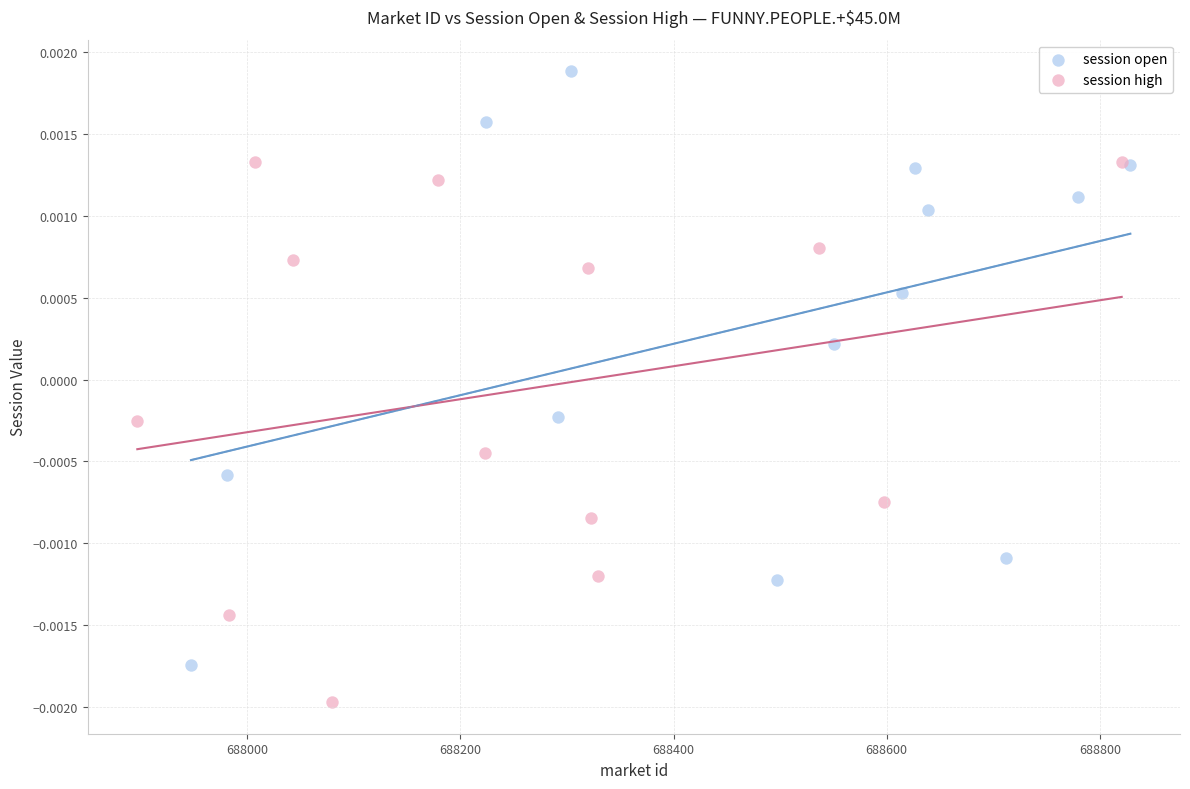

Which series contains the highest Y value?

session open